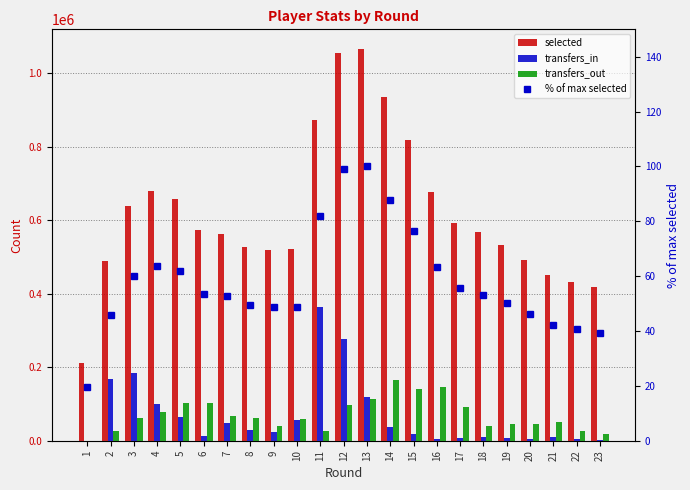

Reading right to left, extract all data points from this chart.

selected: 417289.0	432883.0	451287.0	491991.0	533753.0	567743.0	591840.0	676157.0	816800.0	935283.0	1065768.0	1055352.0	873042.0	520438.0	519082.0	528141.0	562069.0	572036.0	658614.0	680610.0	639022.0	488293.0	210426.0
transfers_in: 2193.0	5059.0	9813.0	3536.0	7627.0	11388.0	7290.0	4688.0	18213.0	37520.0	118416.0	277209.0	362687.0	57360.0	24497.0	28153.0	49298.0	13116.0	64112.0	101244.0	183104.0	168491.0	0.0
transfers_out: 18537.0	26198.0	50907.0	45826.0	44647.0	39068.0	91268.0	144991.0	139449.0	164552.0	113957.0	95868.0	25613.0	59314.0	39605.0	60745.0	66168.0	102033.0	101958.0	77622.0	61429.0	26019.0	0.0
% of max selected: 39.2	40.6	42.3	46.2	50.1	53.3	55.5	63.4	76.6	87.8	100.0	99.0	81.9	48.8	48.7	49.6	52.7	53.7	61.8	63.9	60.0	45.8	19.7